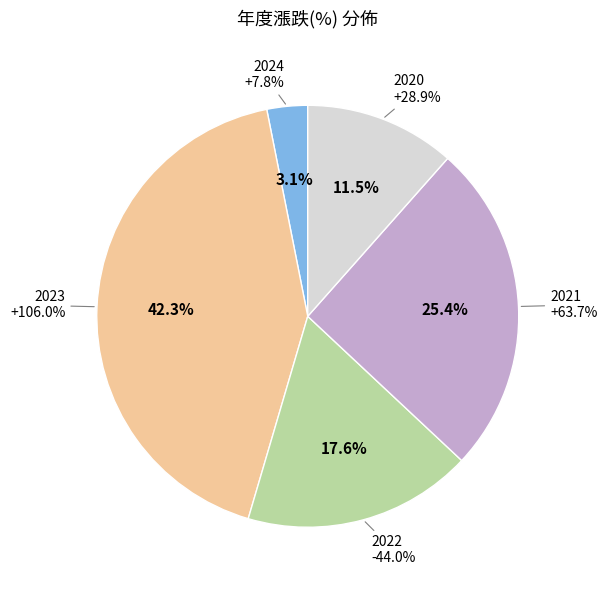

Which slice is the largest?

2023